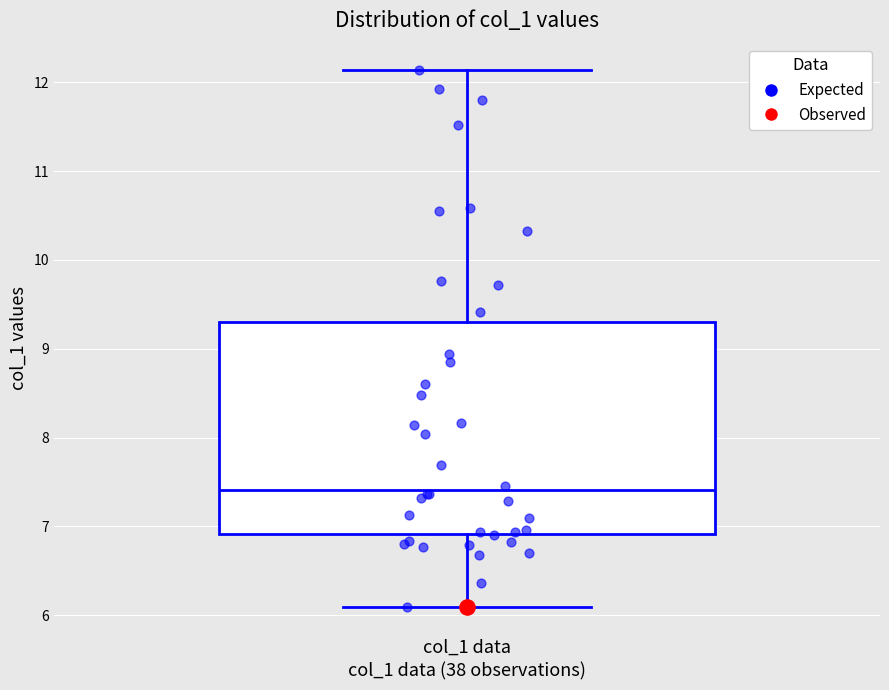

Where is the upper edge of the box for col_1 data on the y-axis? The values are not printed on the chart, so give them approximately, as read against the axis.

9.3